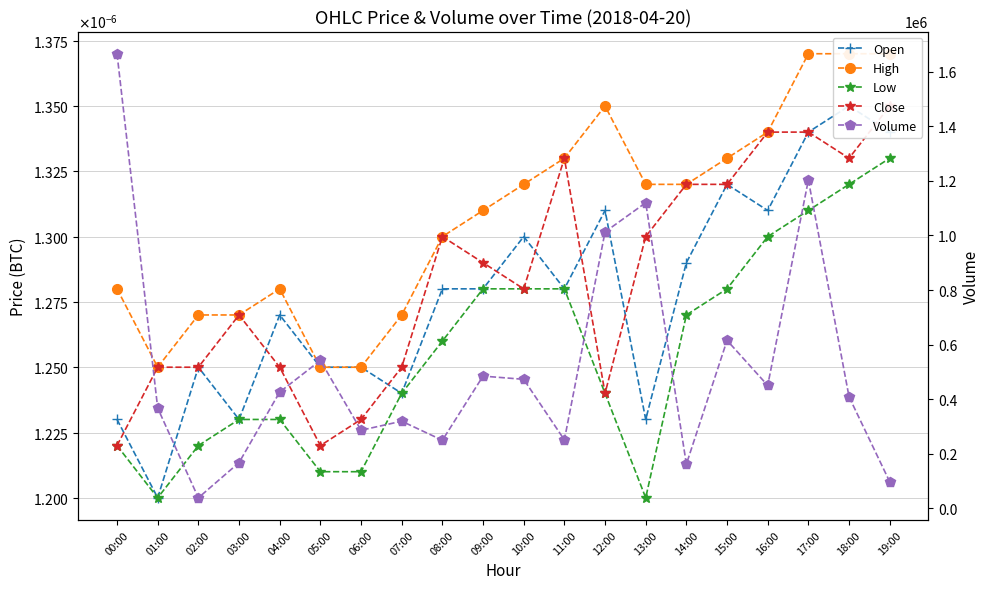

Where is the first local minimum for High?

01:00